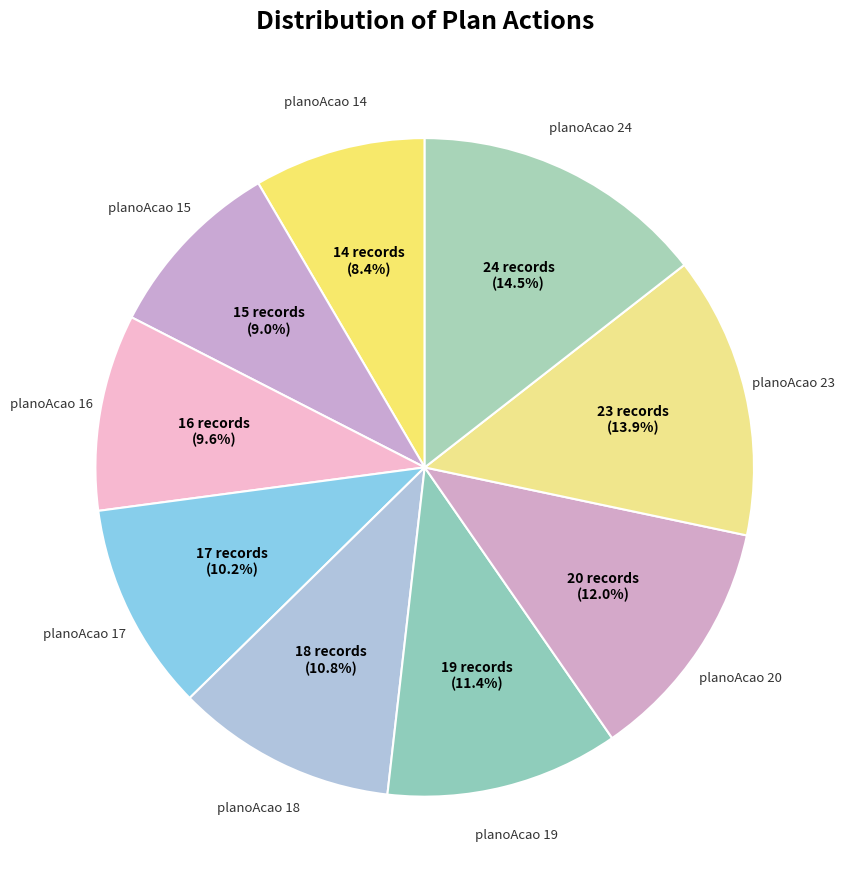

What percentage is NOT represented by planoAcao 18?

89.2%